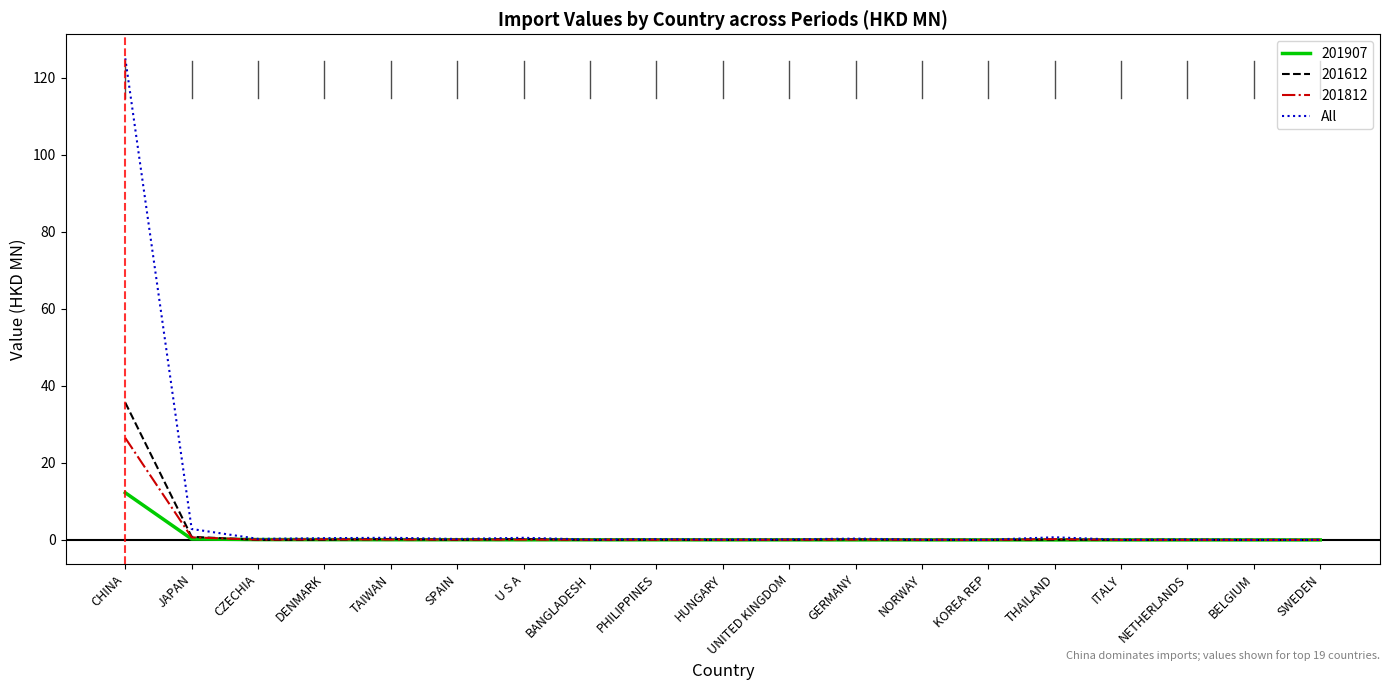

Rank the series by their maximum value, from lowest to highest.

201907, 201812, 201612, All